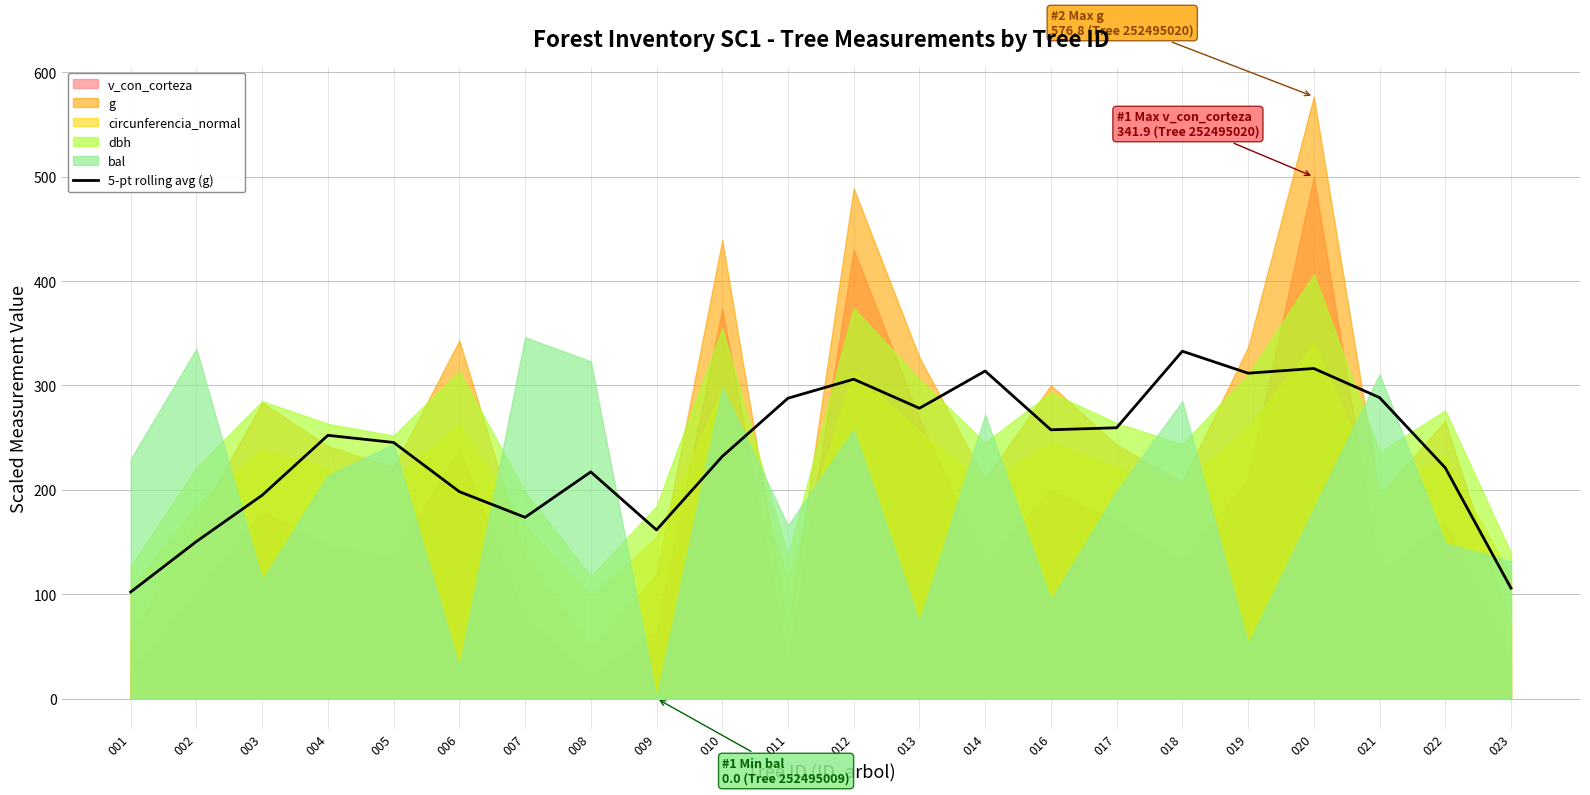

Count the number of values greater than 252.

11